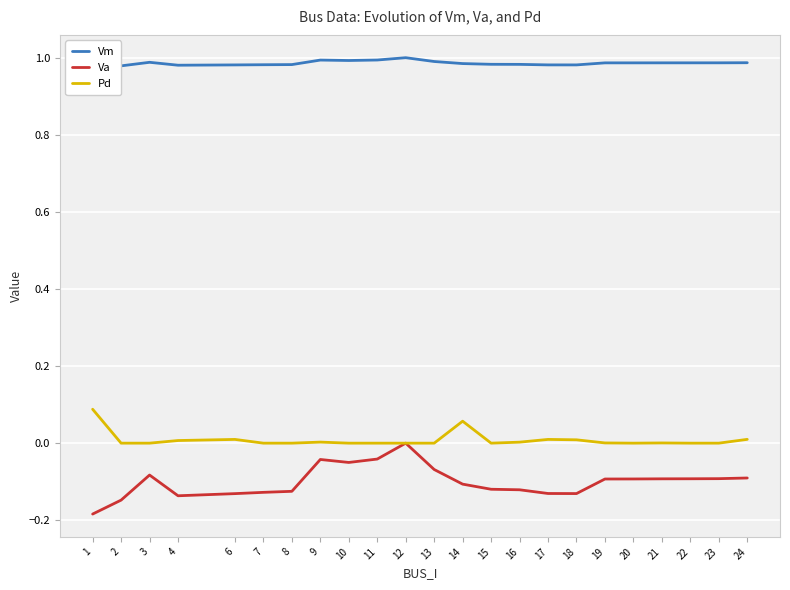

True or false: Va and Pd cross at least once.

False